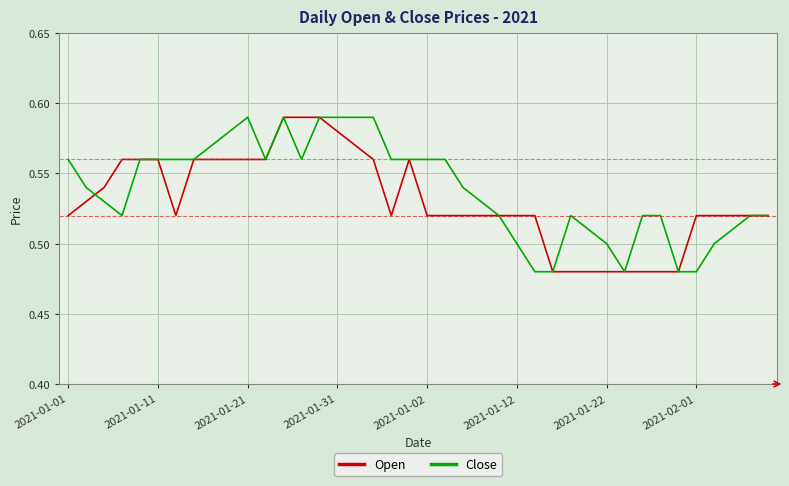

Is this an area chart (filled region under the line)?

No